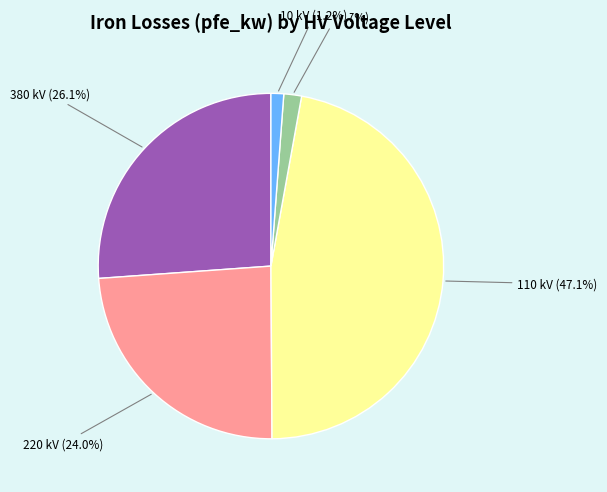

Is there a majority slice in this chart?

No